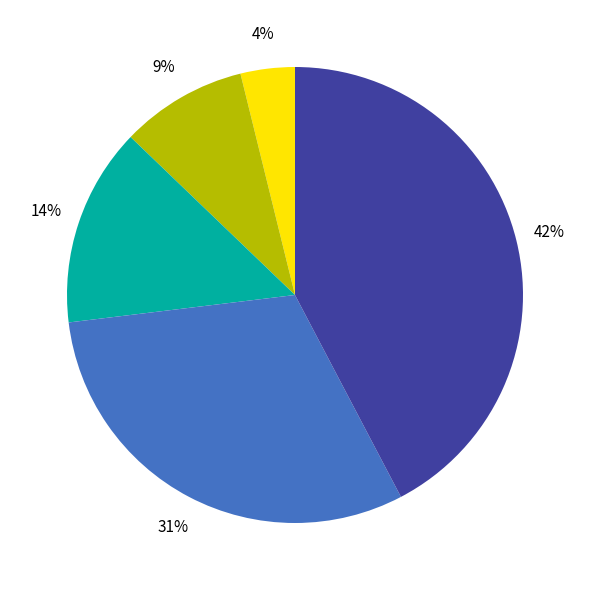

Does any single category account for the majority?

No